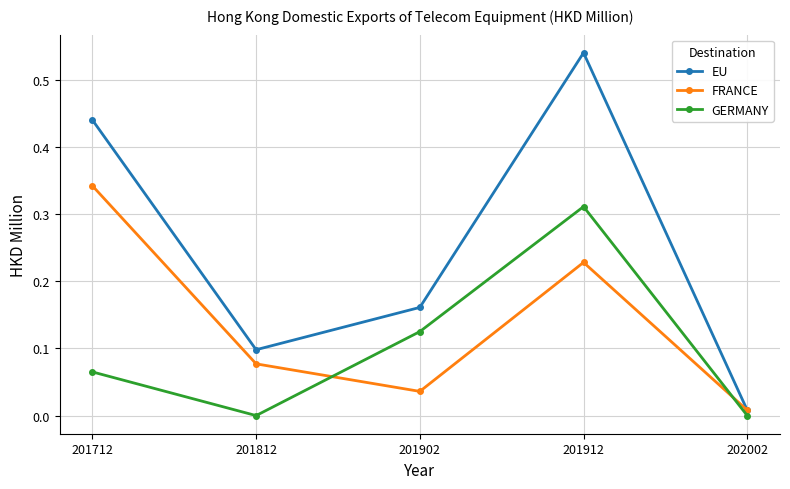

True or false: FRANCE has more than 1 interior local peaks.

False